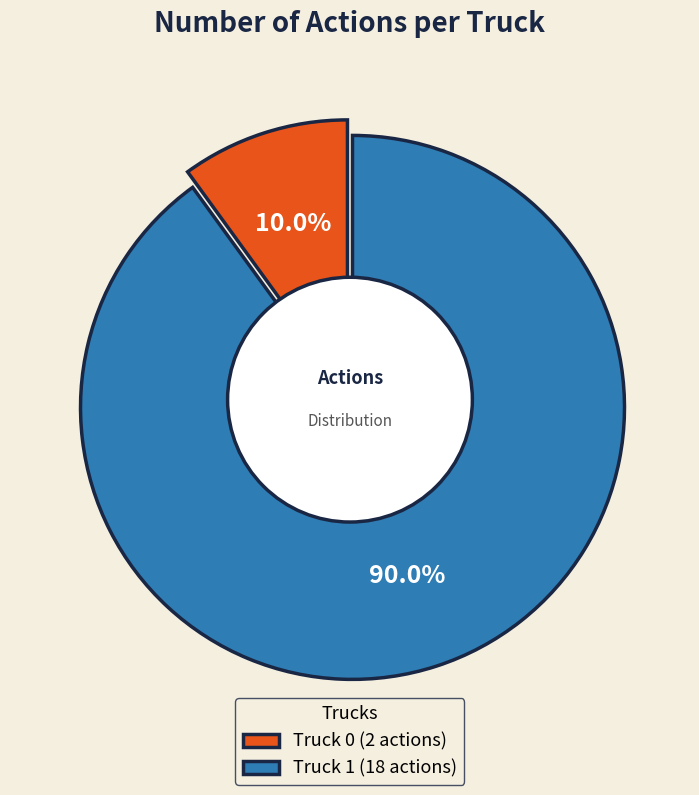

What is the smallest slice in the pie chart?

Truck 0